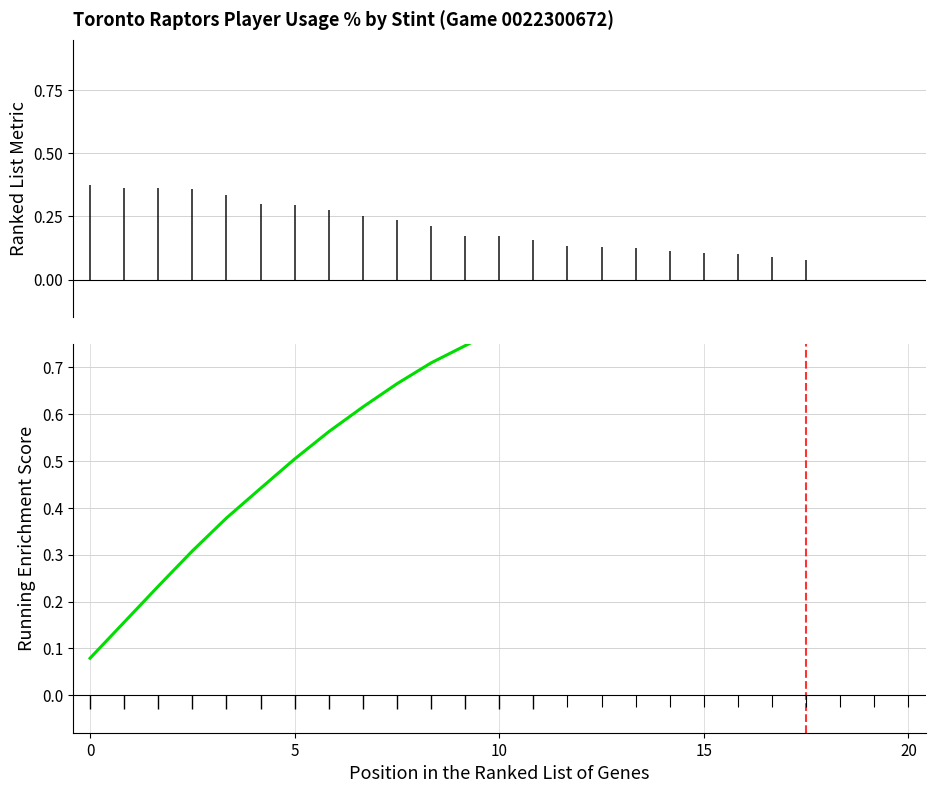

Reading left to right, list all the values displayed in this chart.

0.1	0.2	0.2	0.3	0.4	0.4	0.5	0.6	0.6	0.7	0.7	0.7	0.8	0.8	0.8	0.9	0.9	0.9	0.9	1.0	1.0	1.0	1.0	1.0	1.0